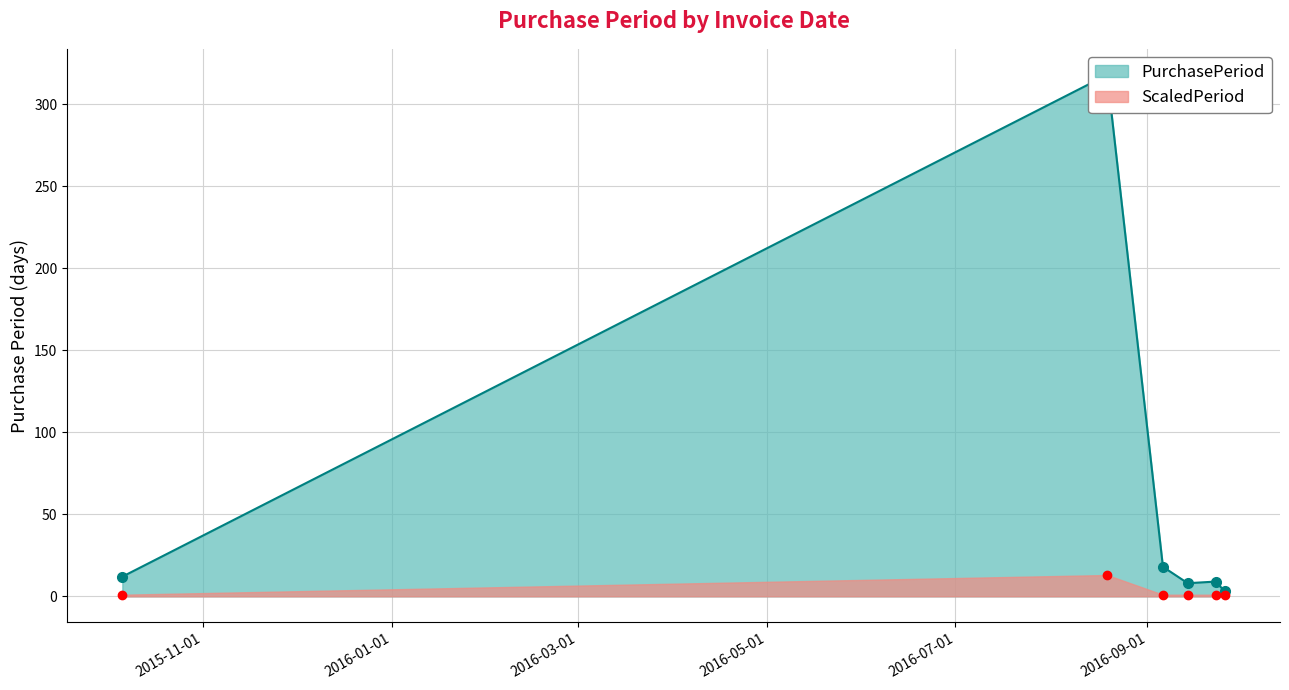

Rank the categories by value from lowest to highest.

2016-09-26, 2016-09-14, 2016-09-23, 2015-10-06, 2016-09-06, 2016-08-19